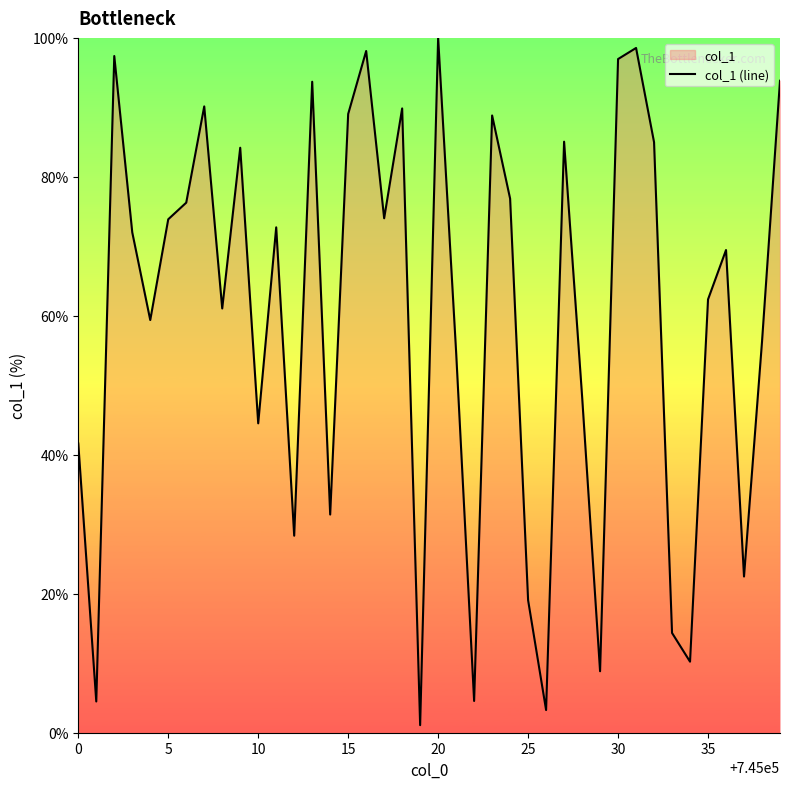

How many values are below 72?

20